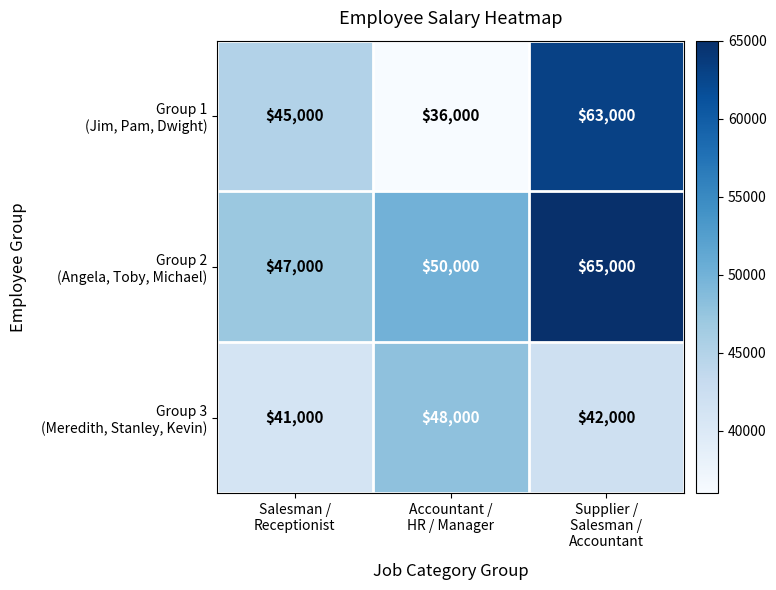

What is the greatest value displayed?

65000